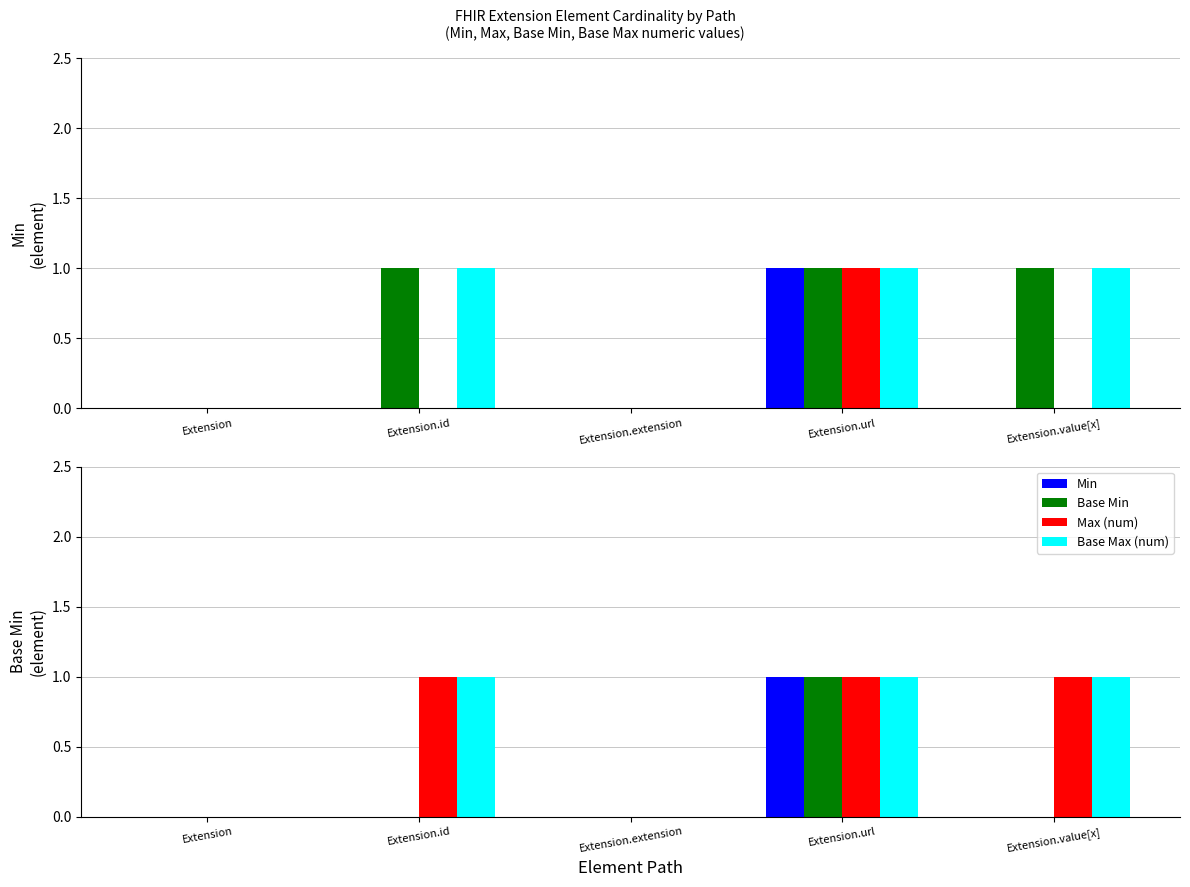

Which has a higher value, Extension.value[x] or Extension.extension?

Extension.value[x]